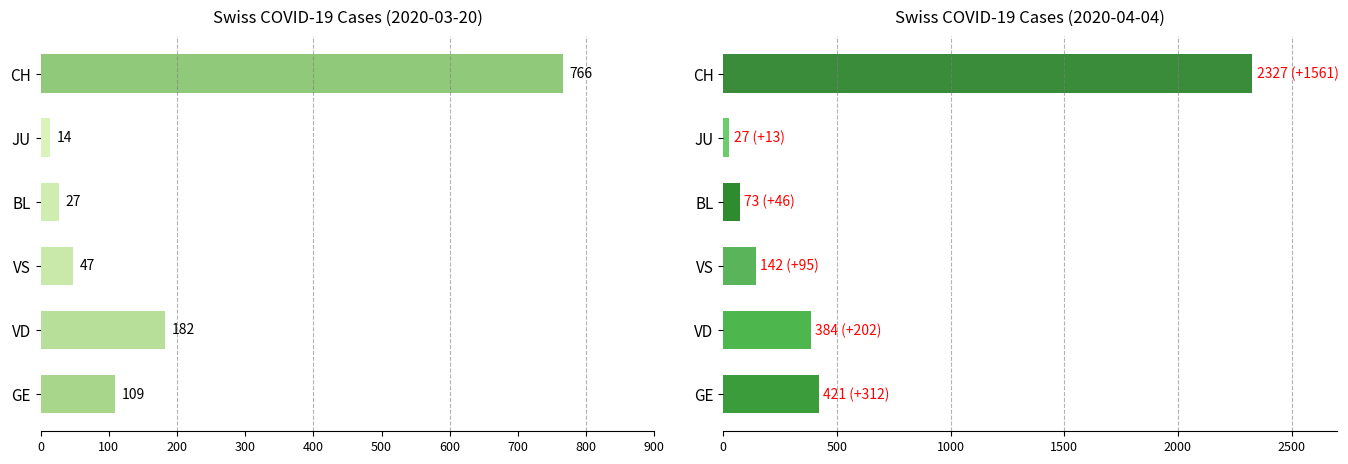

What is the label of the 1st bar from the right?

2020-04-04